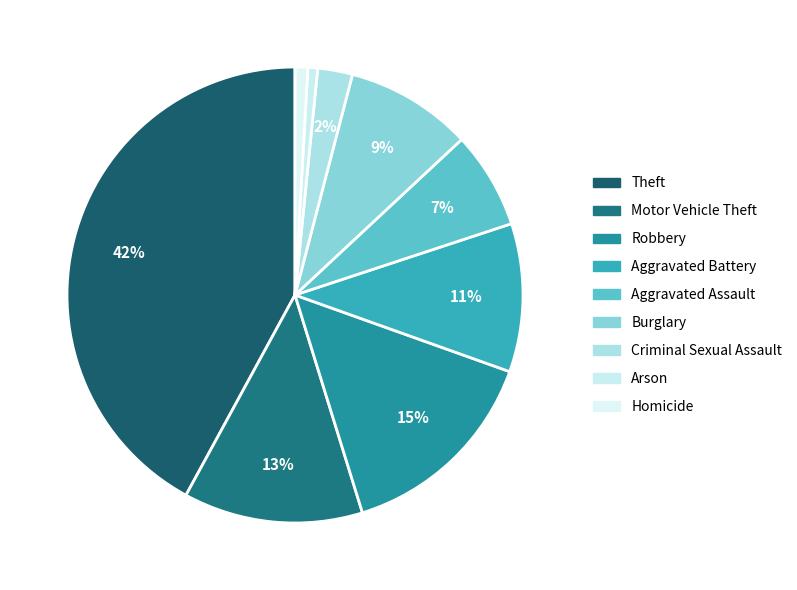

To the nearest percent, what percentage of the pie is Burglary?

9%